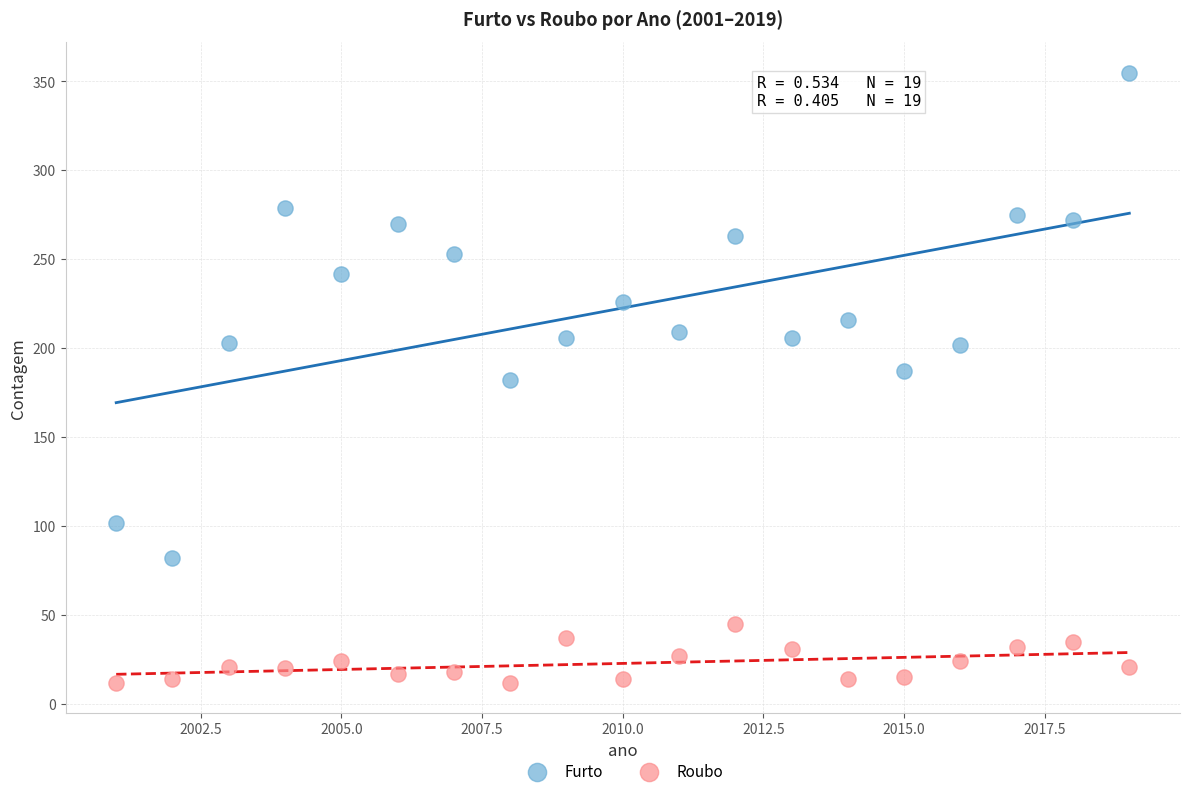

Which series has the widest spread of Y values?

Furto